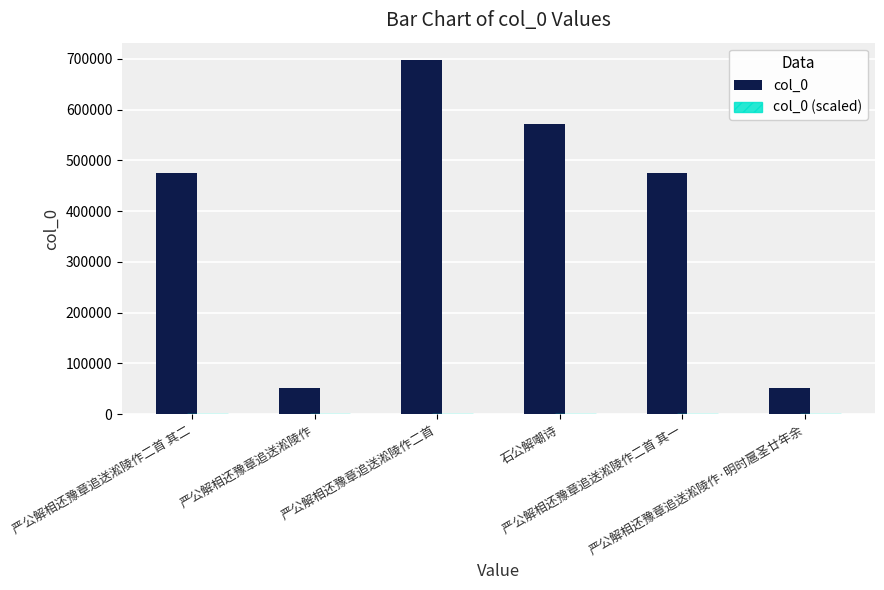

At which label is col_0 closest to 373868?

严公解相还豫章追送淞陵作二首 其一